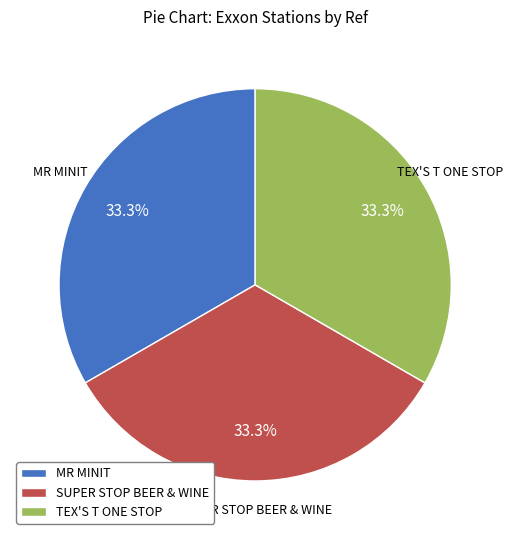

Combined, do MR MINIT and TEX'S T ONE STOP account for over 50%?

Yes